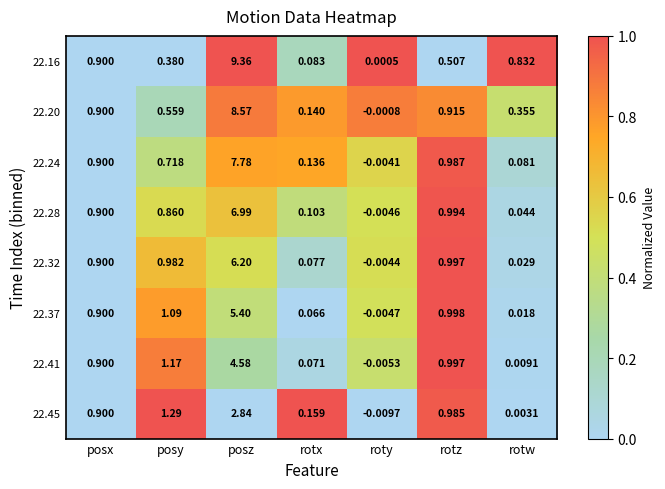

At which label does 22.20 first exceed 0?

posx